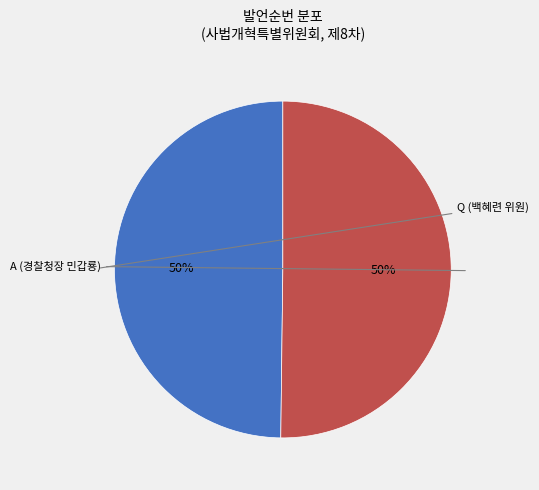

To the nearest percent, what is the average slice percentage?

50%